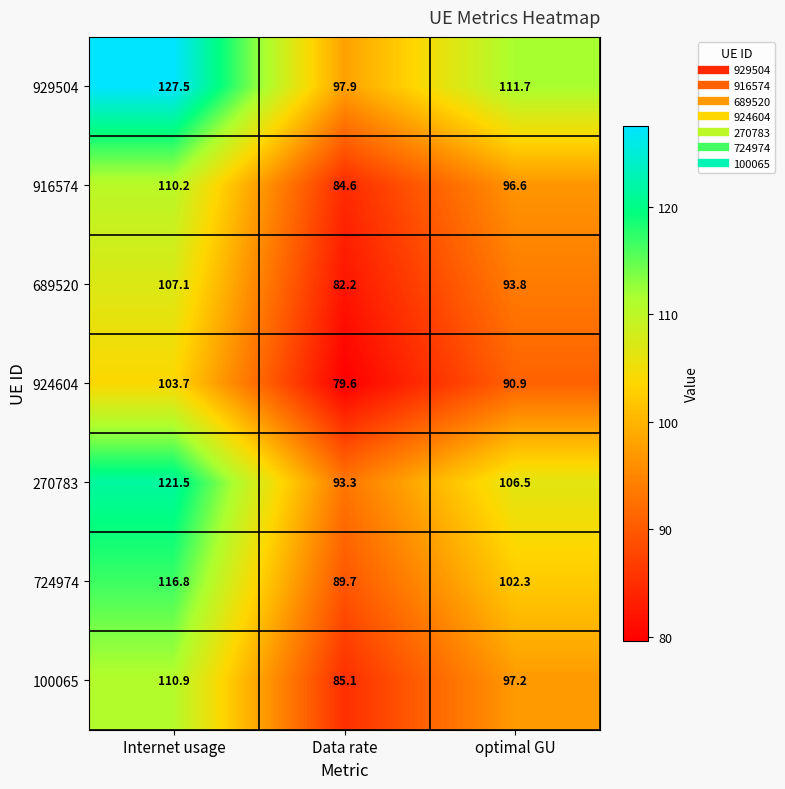

Which series changed the most between Internet usage and Data rate?

929504